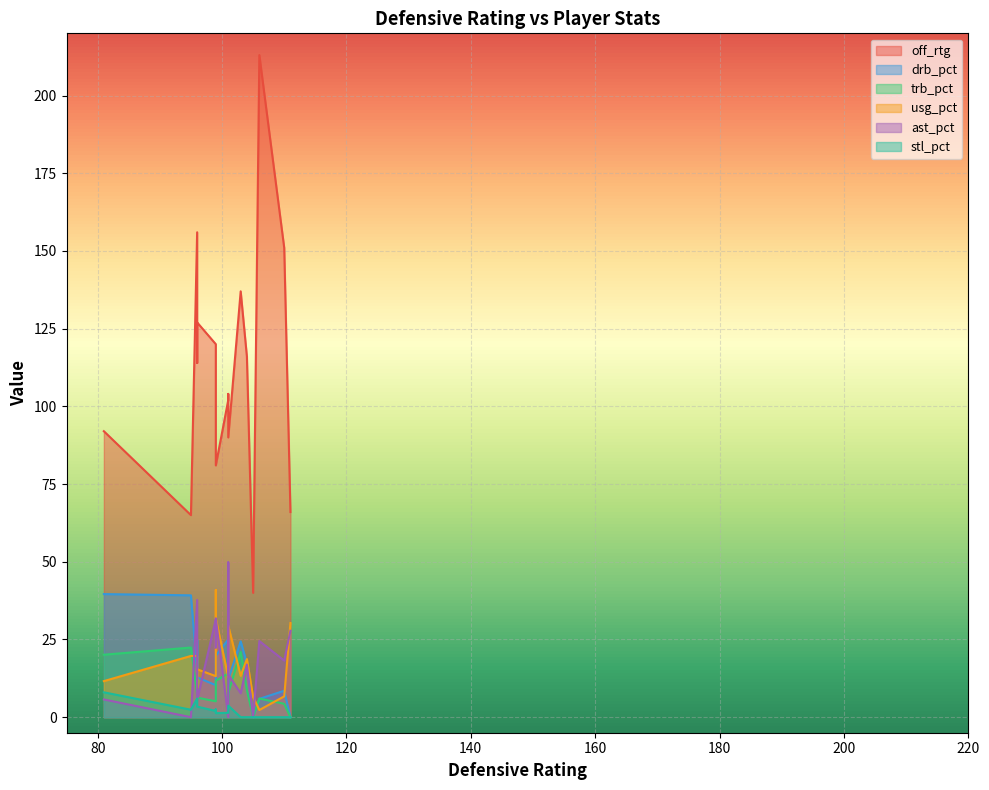

Which series has the largest range (max minus min)?

off_rtg